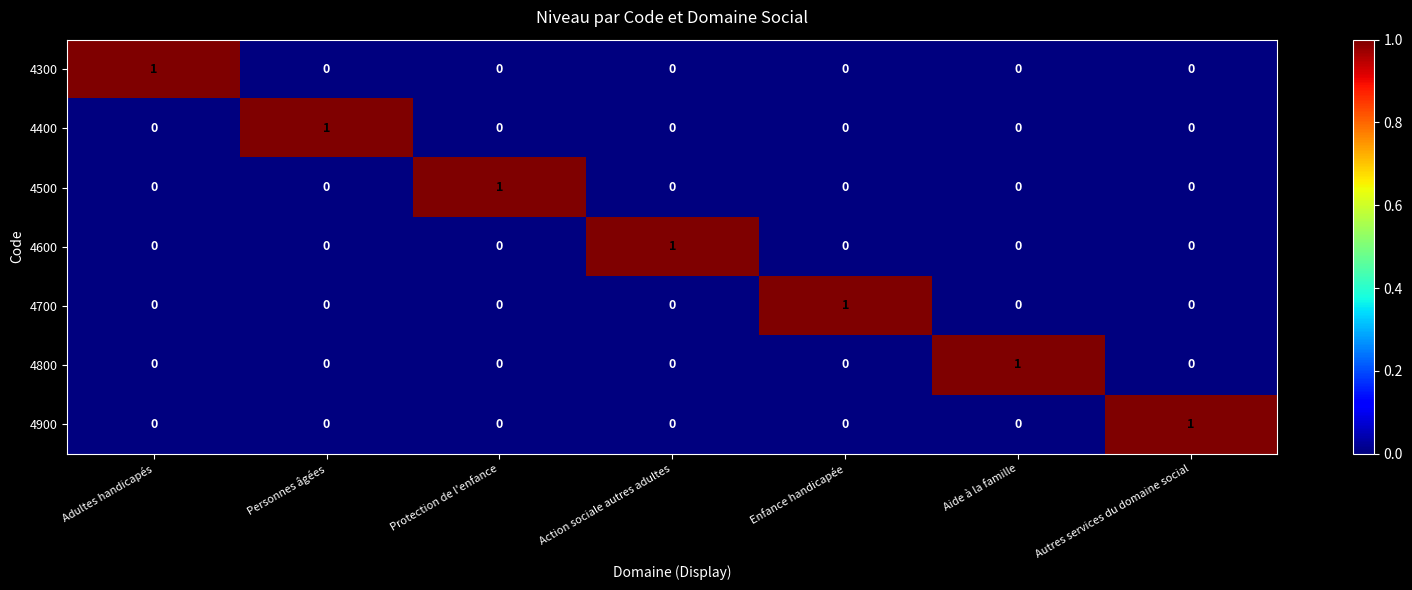

How many categories are shown in the chart?

7